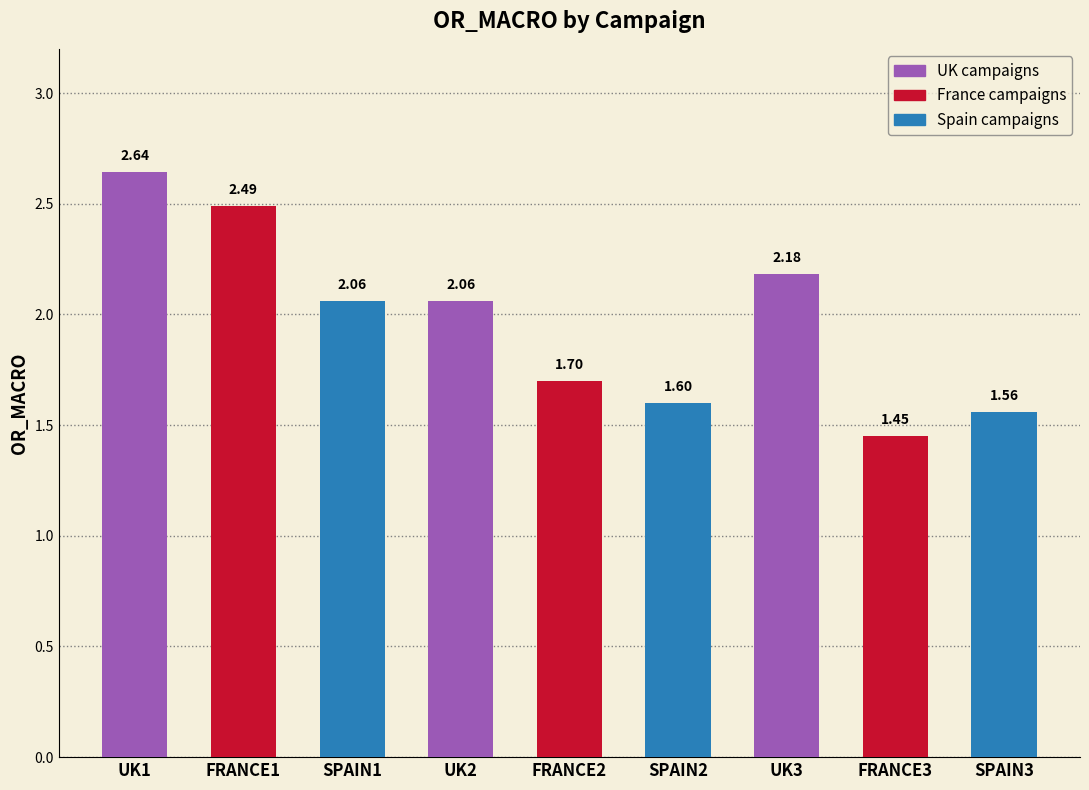

True or false: the data shows 2.5 at FRANCE2.

False